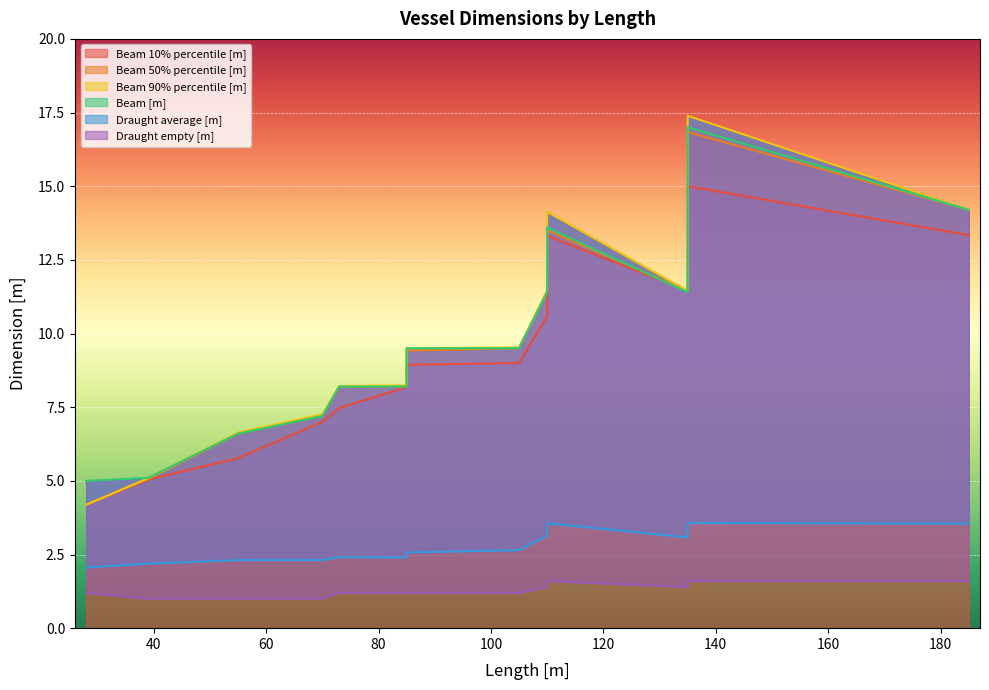

What is the total value across all series at 28?

20.8